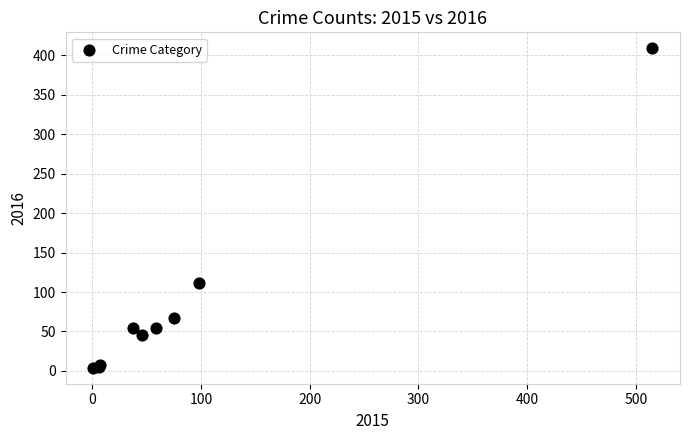

What Y value in the scatter plot is closest to 206?

112